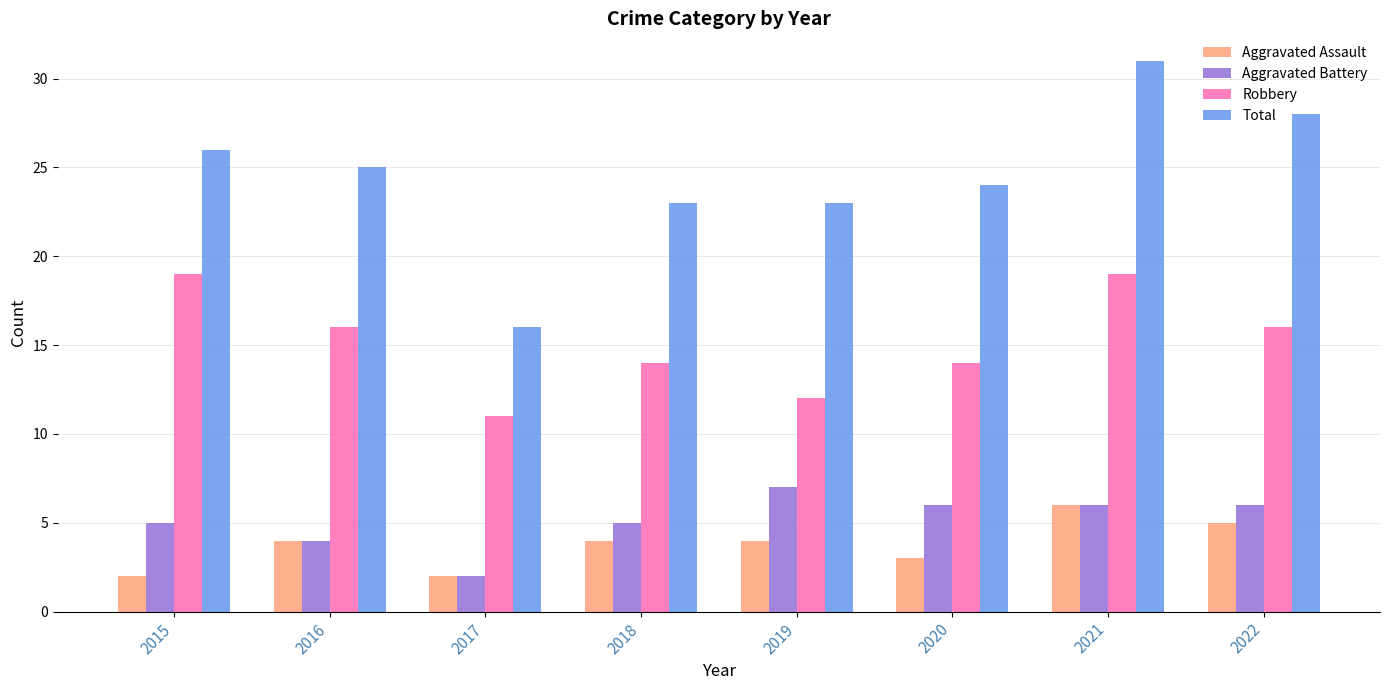

At which category is the sum across all series the highest?

2021